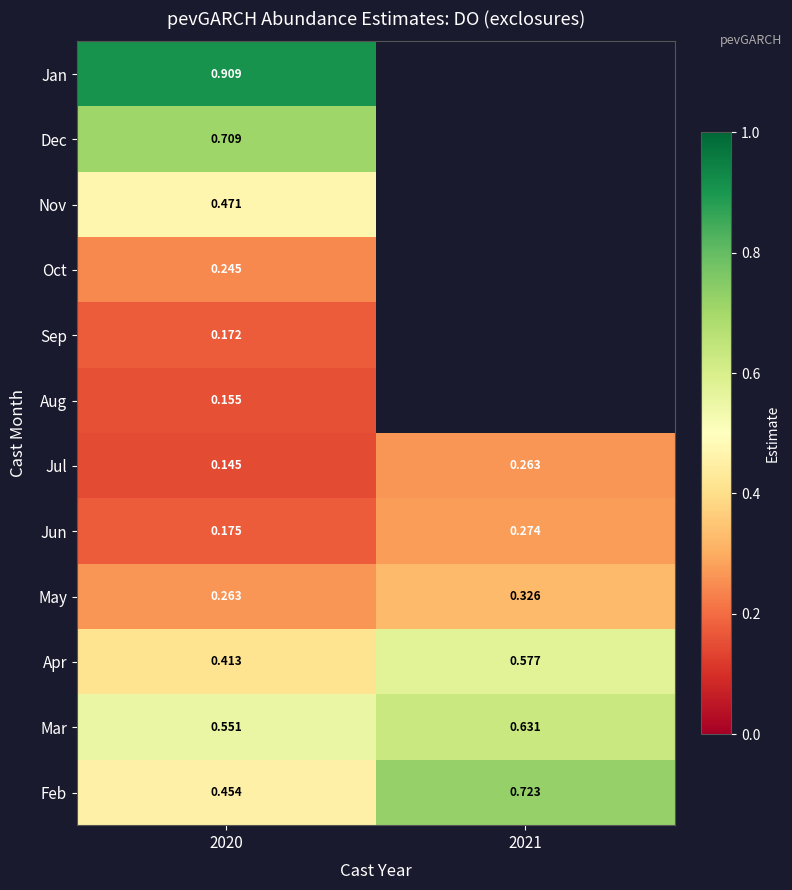

At 2020, list the series in order from largest to smallest.

Jan, Dec, Mar, Nov, Feb, Apr, May, Oct, Jun, Sep, Aug, Jul